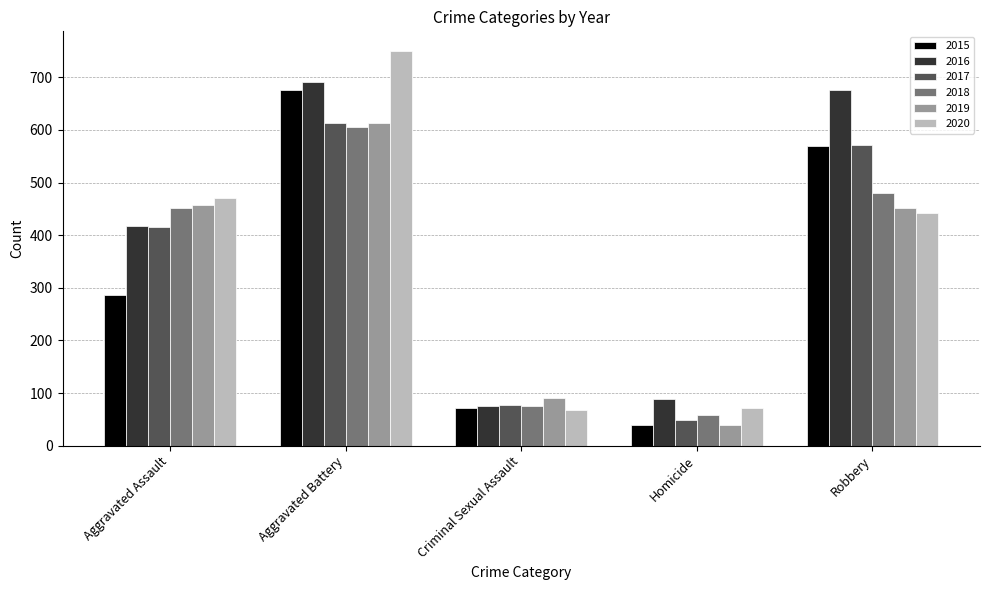

Is the value of 2015 at Aggravated Battery greater than the value of 2019 at Robbery?

Yes